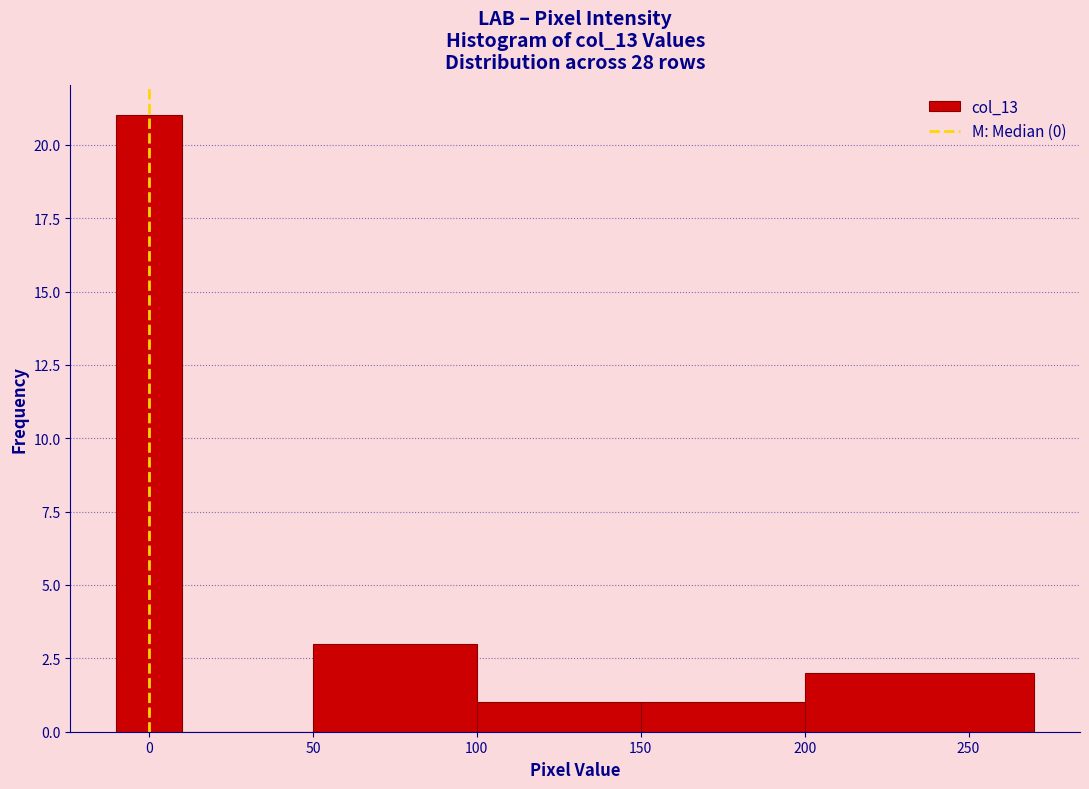

Which range on the x-axis has the tallest bar?

-10 to 10